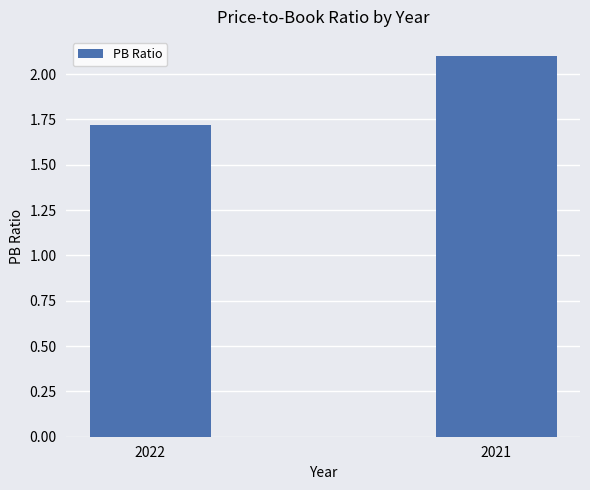

Approximately how many times larger is the value at 2021 compared to 2022?

1.2